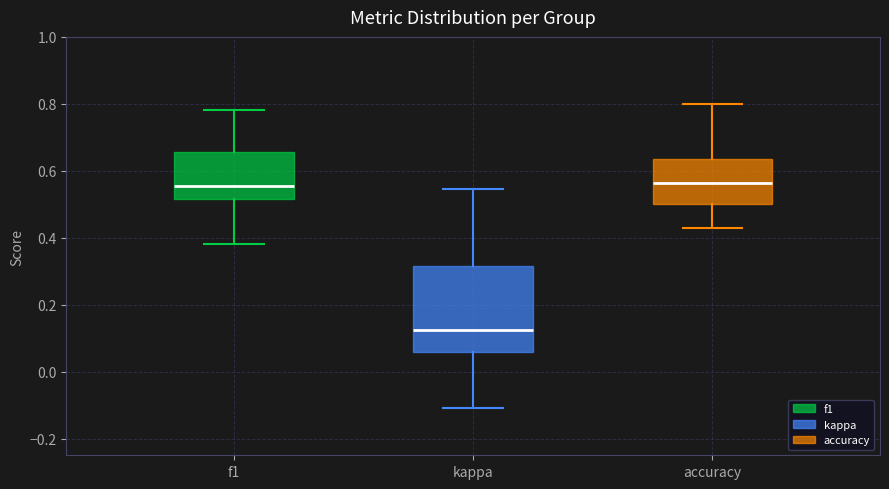

Where is the lower edge of the box for accuracy on the y-axis? The values are not printed on the chart, so give them approximately, as read against the axis.

0.50